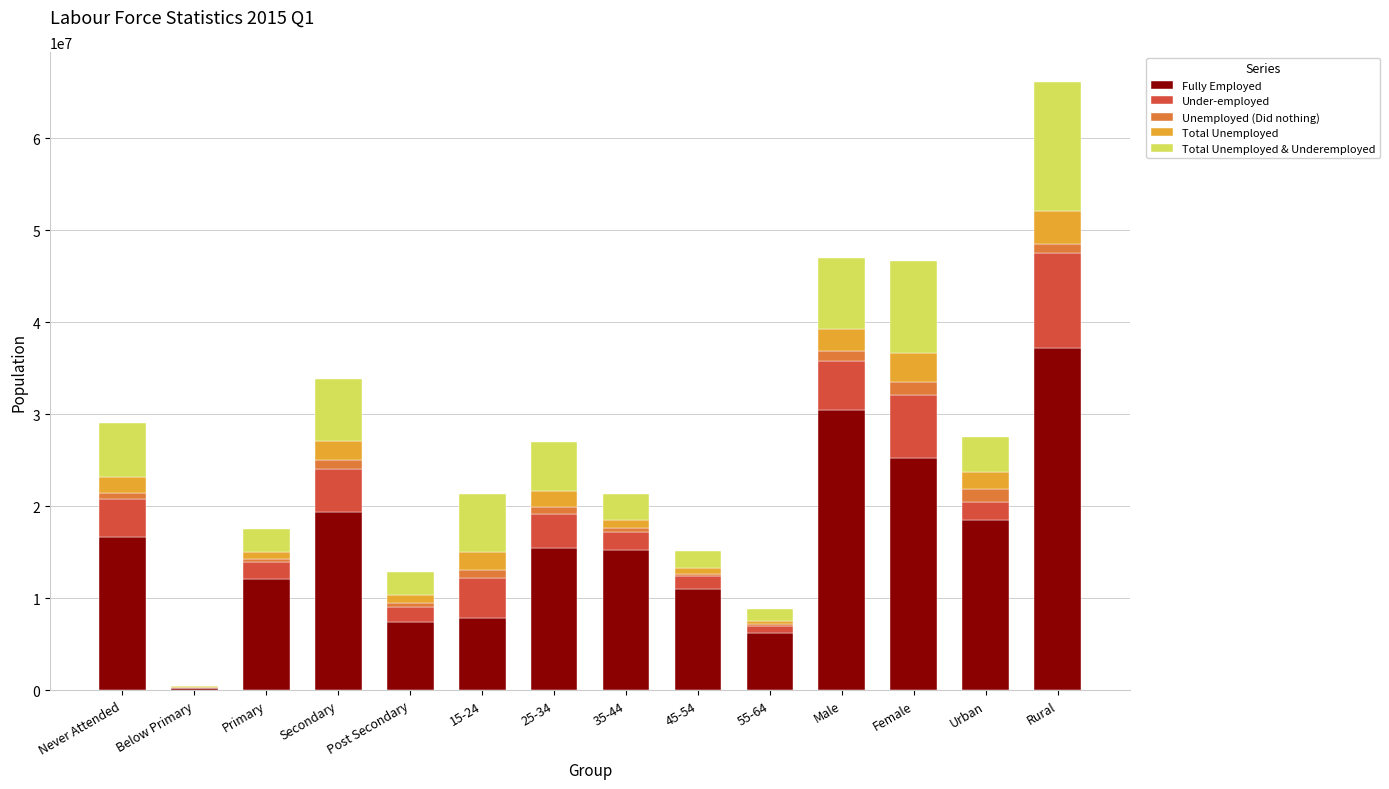

Which category has the highest value in the Fully Employed series?

Rural